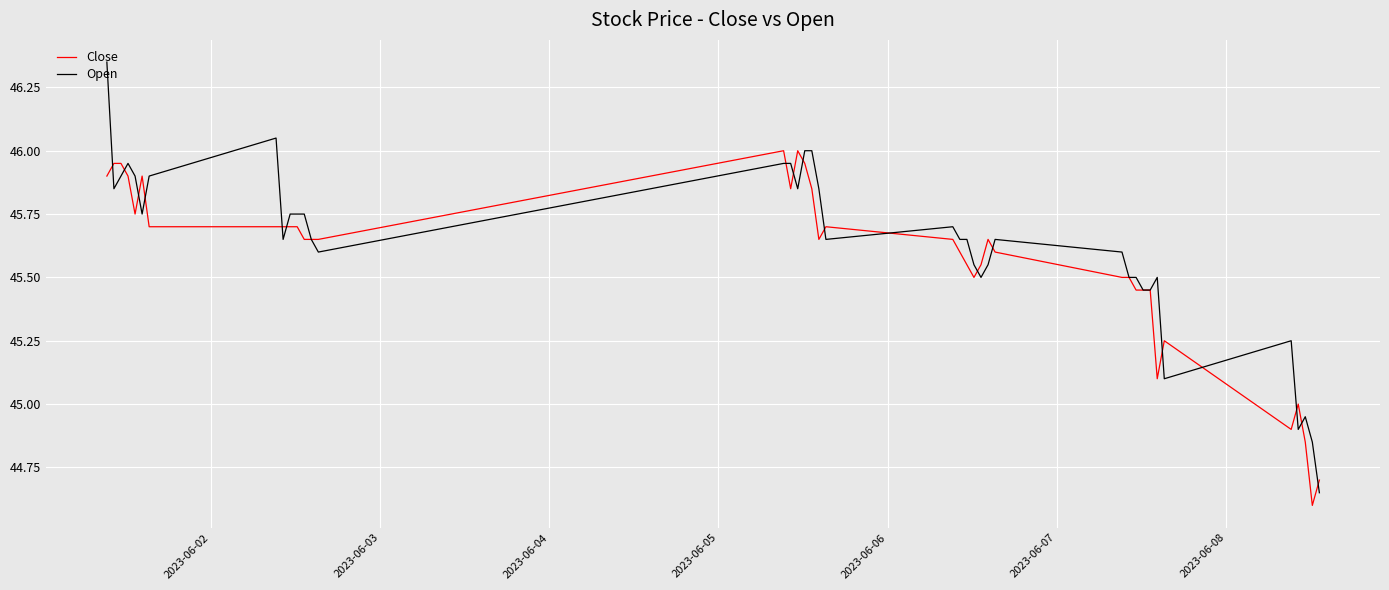

What is the minimum value shown in the chart?

44.6